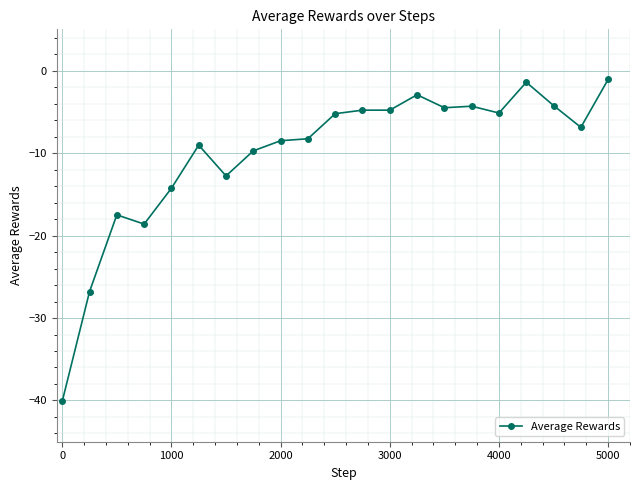

True or false: the data has more than 2 interior local peaks.

True